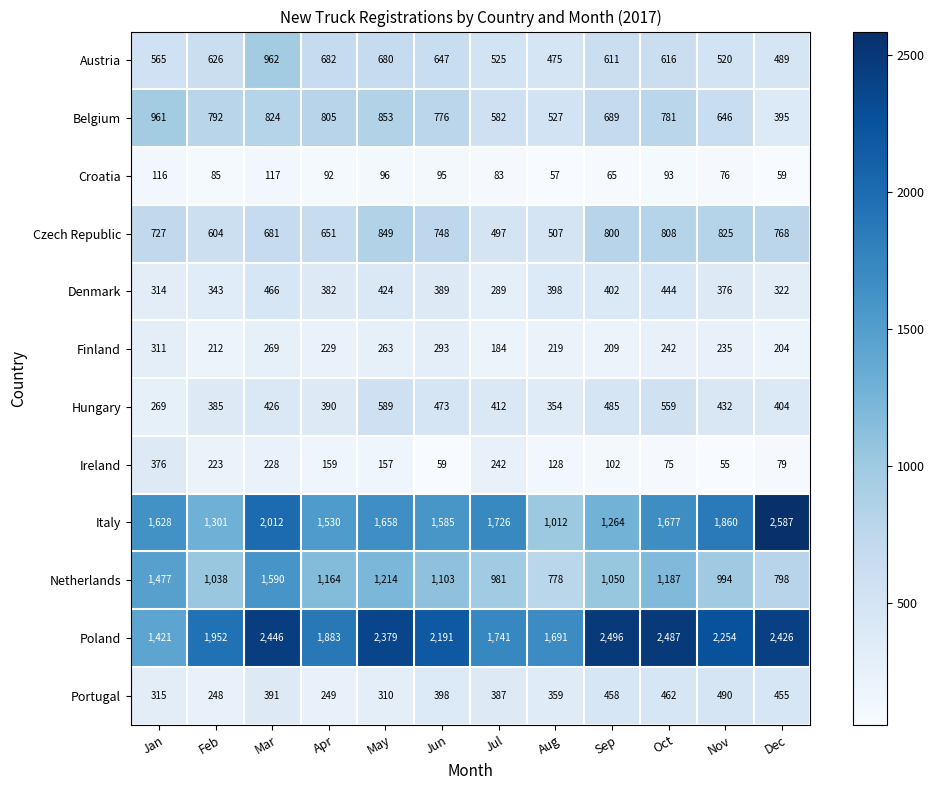

Rank the series by their maximum value, from highest to lowest.

Italy, Poland, Netherlands, Austria, Belgium, Czech Republic, Hungary, Portugal, Denmark, Ireland, Finland, Croatia